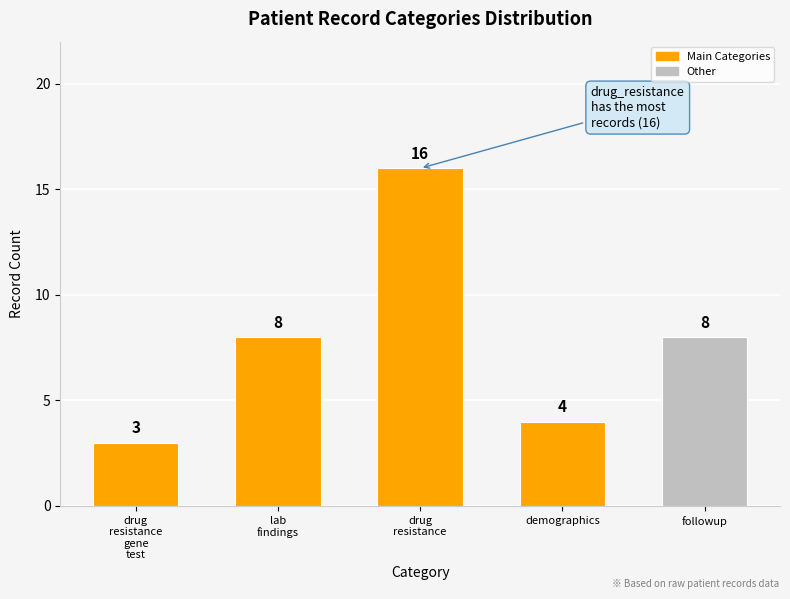

Reading left to right, what are all the values shown in this chart?

3	8	16	4	8